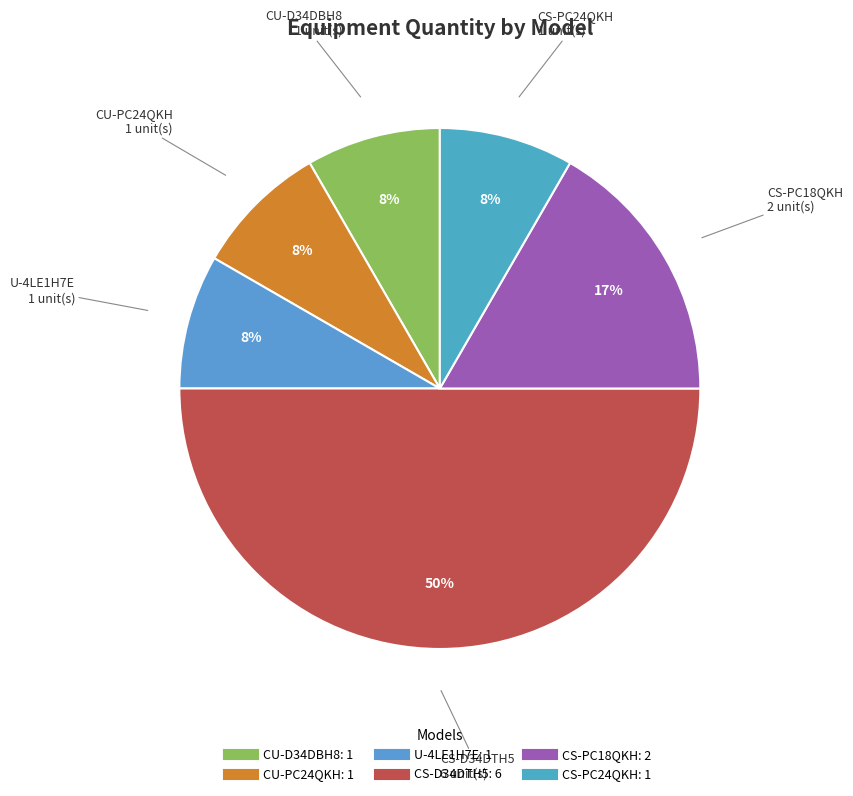

Does CS-PC18QKH account for over 50% of the chart?

No